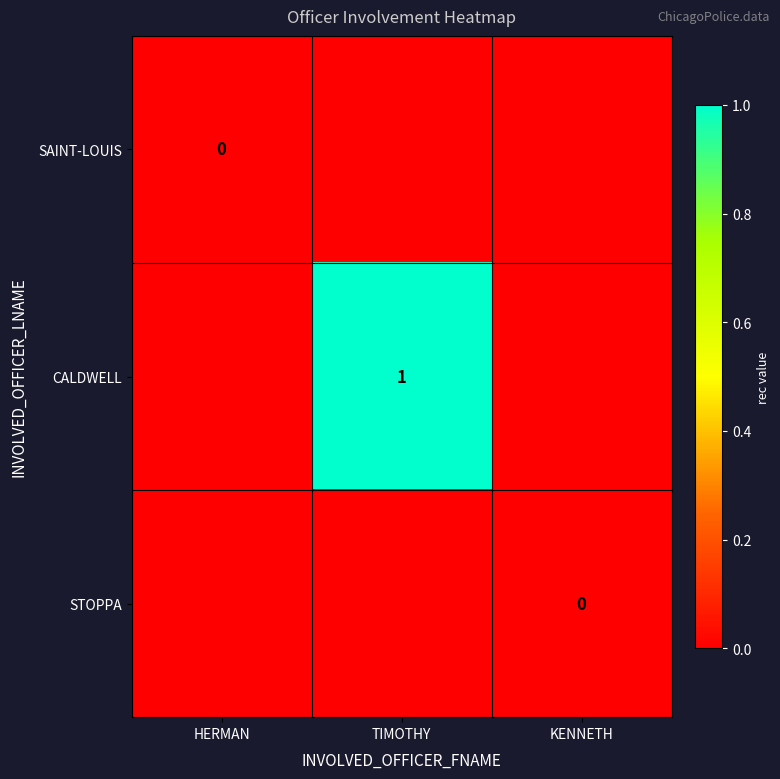

The value of STOPPA at HERMAN is 0. True or false?

True